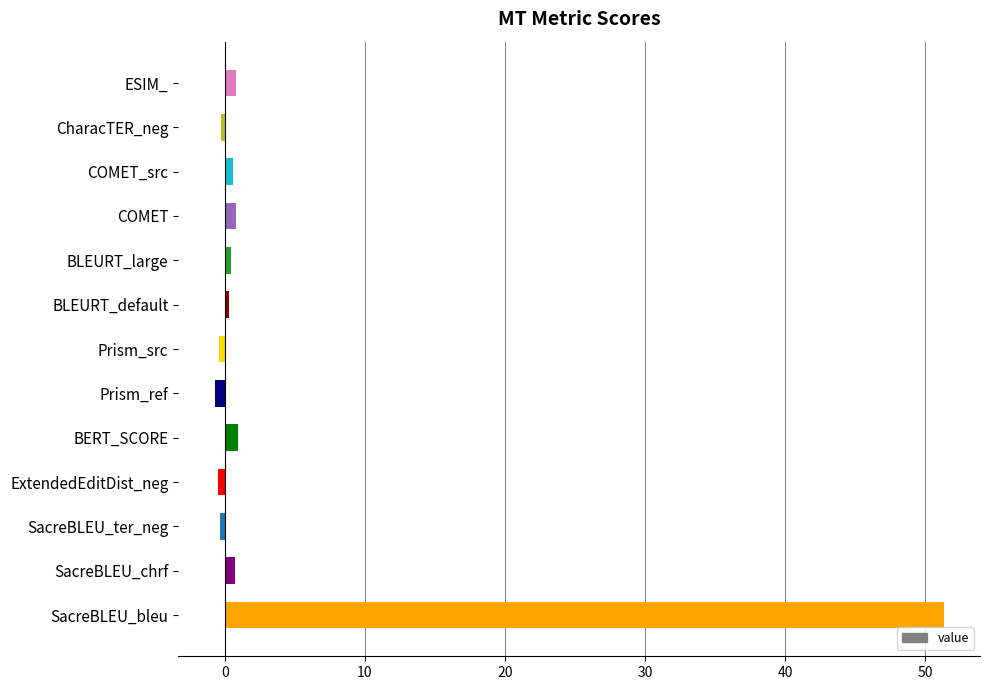

What is the maximum value shown in the chart?

51.3